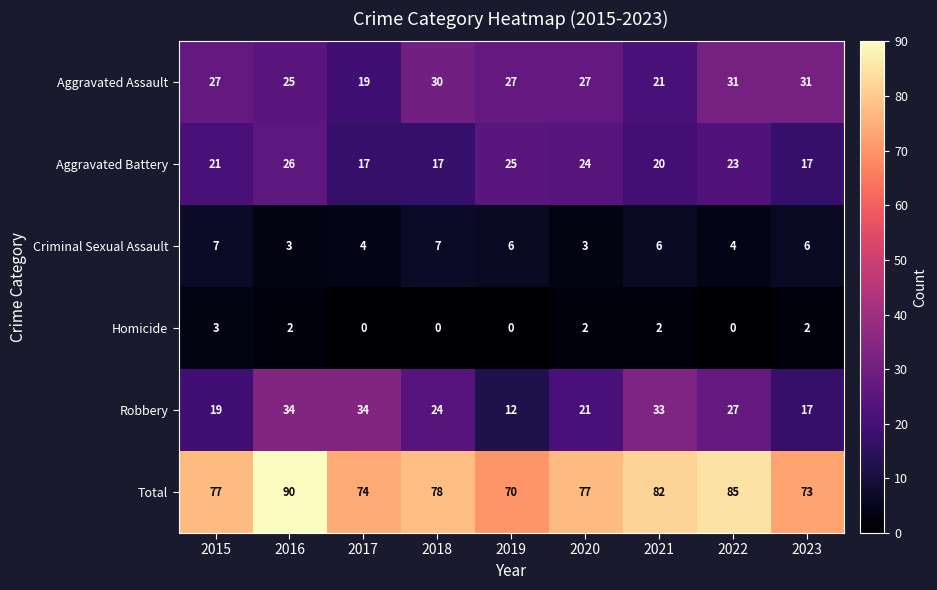

The value of Homicide at 2015 is 3. True or false?

True